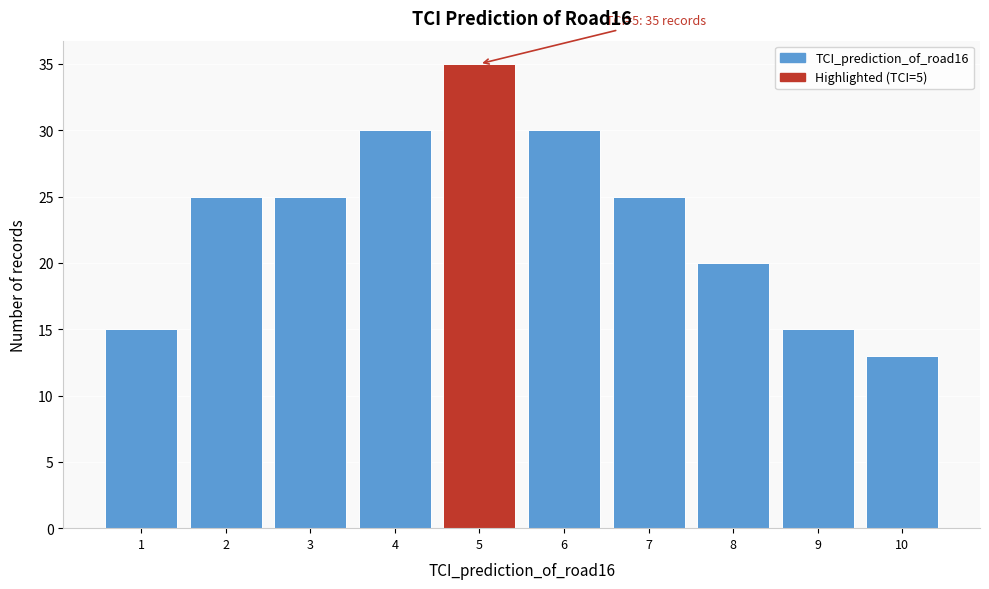

Which range on the x-axis has the tallest bar?

4.5 to 5.5